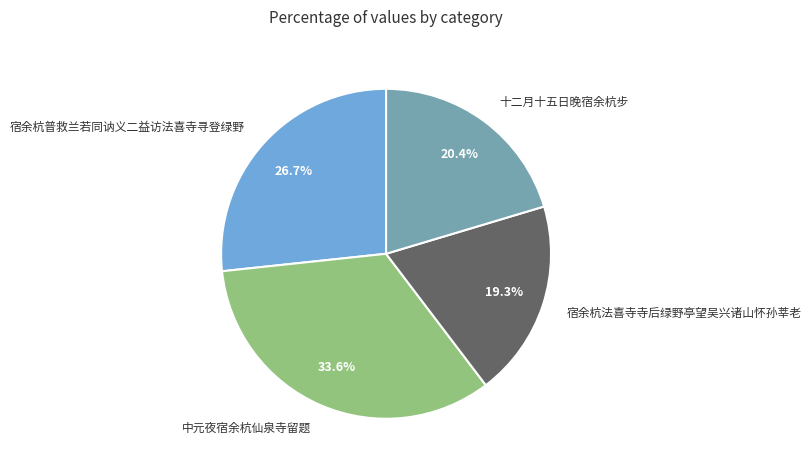

To the nearest percent, what percentage of the pie is 宿余杭普救兰若同讷义二益访法喜寺寻登绿野?

27%